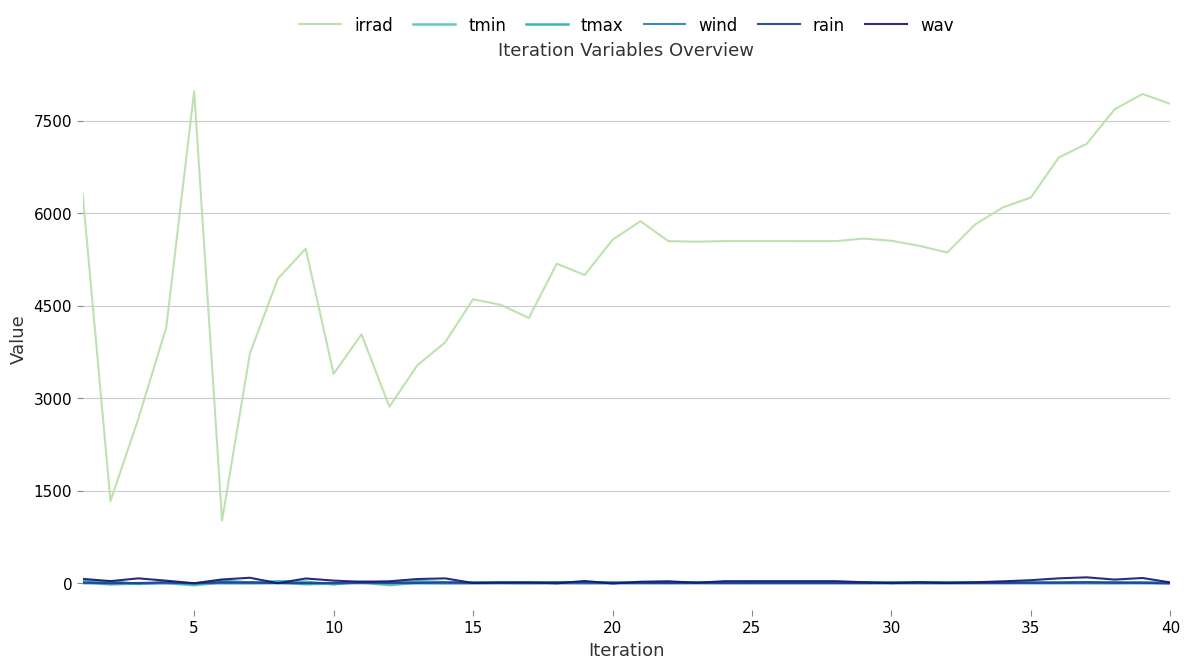

At how many categories does at least one series exceed 6213?

8